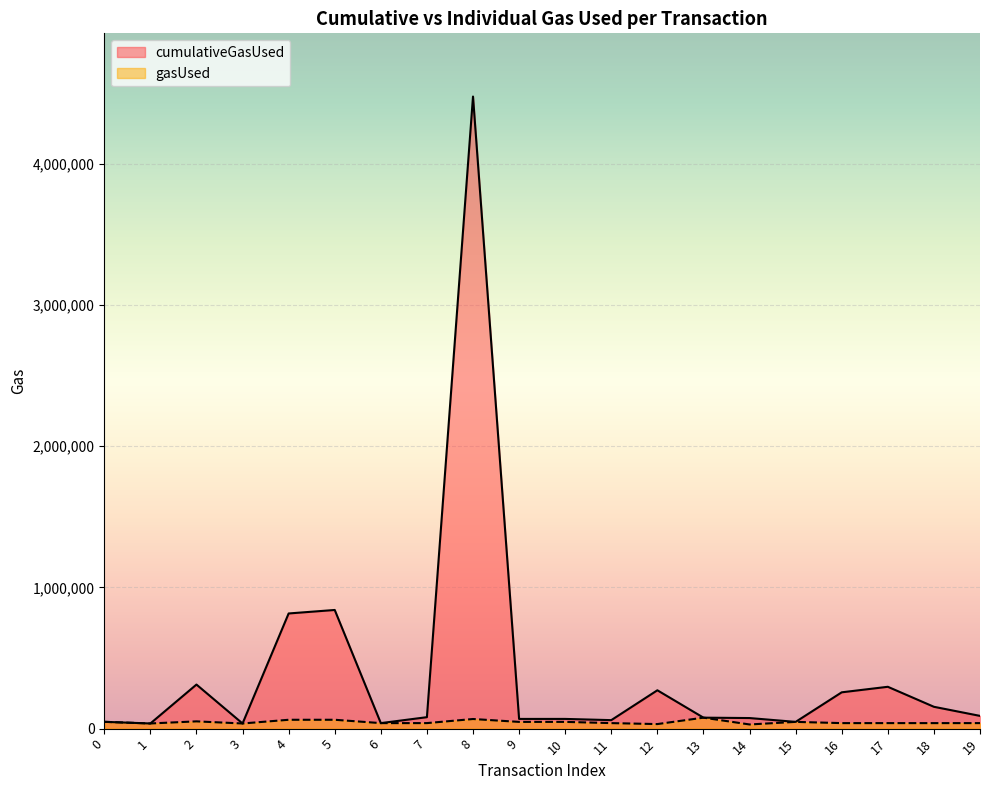

What is the difference between the maximum and minimum values in the cumulativeGasUsed series?

4439861